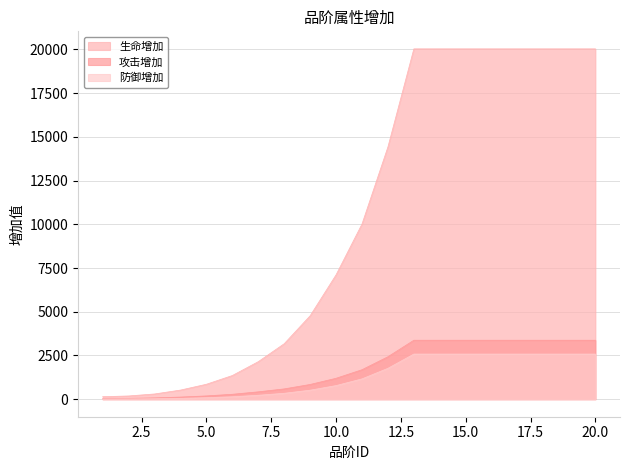

Reading left to right, list all the values displayed in this chart.

生命增加: 1=143	2=186	3=300	4=522	5=855	6=1354	7=2146	8=3172	9=4770	10=7111	11=10016	12=14423	13=20032	14=20032	15=20032	16=20032	17=20032	18=20032	19=20032	20=20032
攻击增加: 1=42	2=51	3=76	4=123	5=189	6=282	7=422	8=590	9=843	10=1197	11=1686	12=2428	13=3372	14=3372	15=3372	16=3372	17=3372	18=3372	19=3372	20=3372
防御增加: 1=13	2=17	3=29	4=52	5=87	6=140	7=226	8=339	9=516	10=779	11=1162	12=1766	13=2582	14=2582	15=2582	16=2582	17=2582	18=2582	19=2582	20=2582